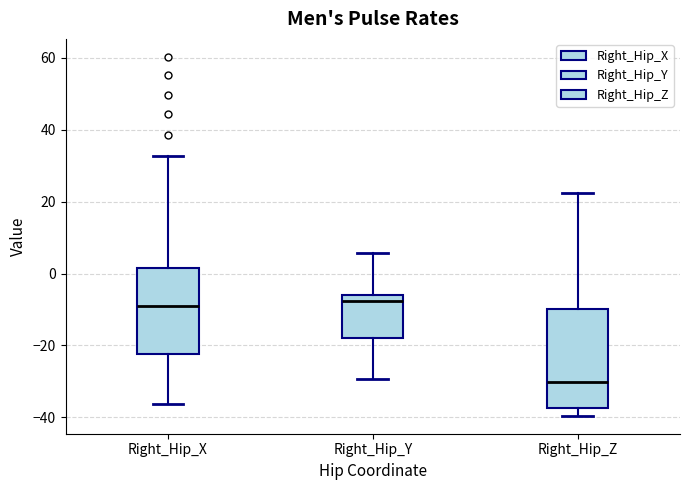

Which box has the lowest median line?

Right_Hip_Z